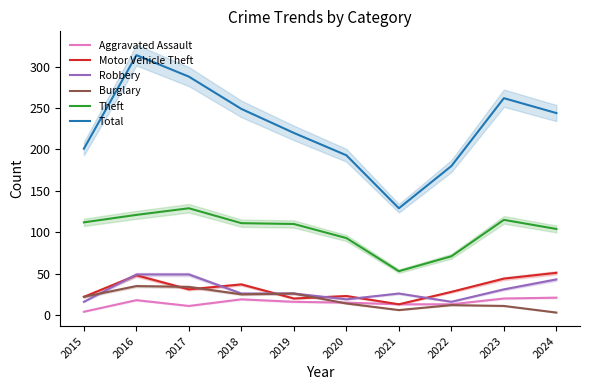

The value of Burglary at 2018 is 25. True or false?

True